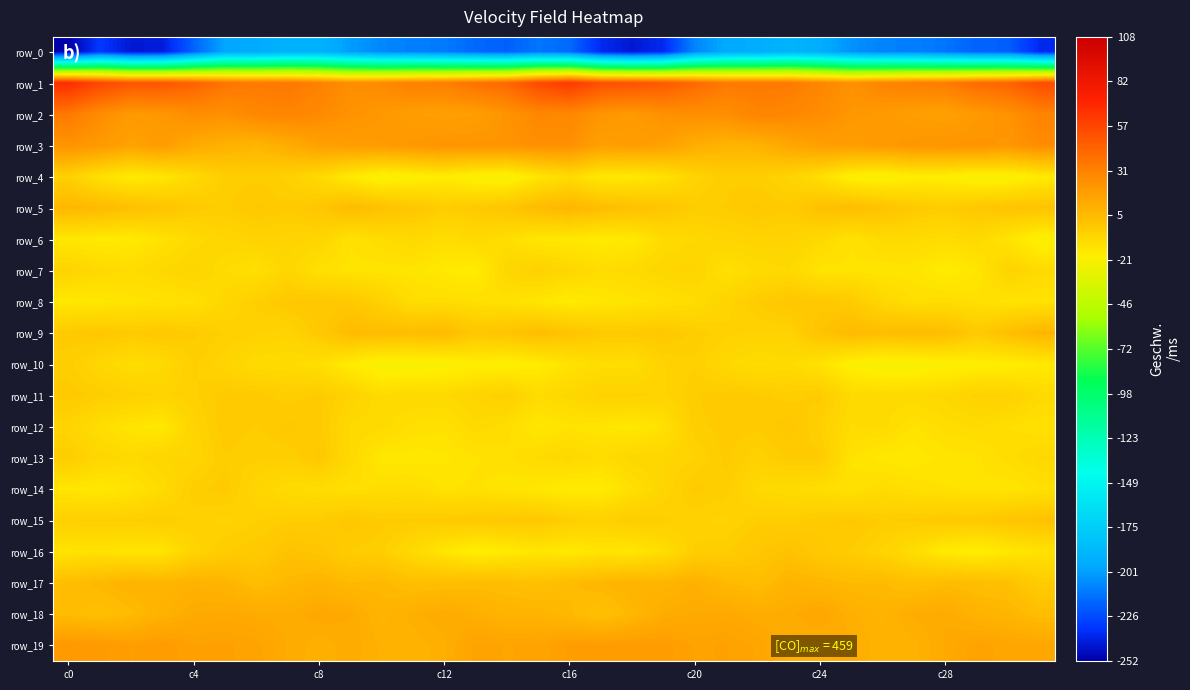

What is the difference between the maximum and second lowest values in the row_3 series?

18.2